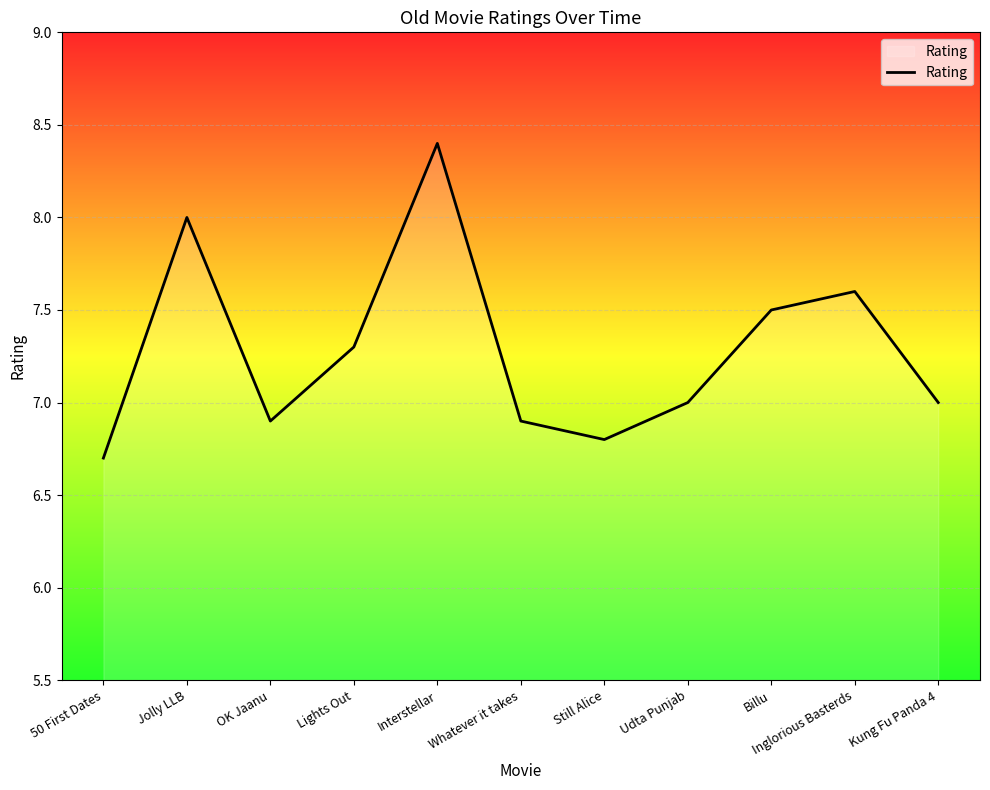

Reading right to left, list all the values displayed in this chart.

7.0	7.6	7.5	7.0	6.8	6.9	8.4	7.3	6.9	8.0	6.7